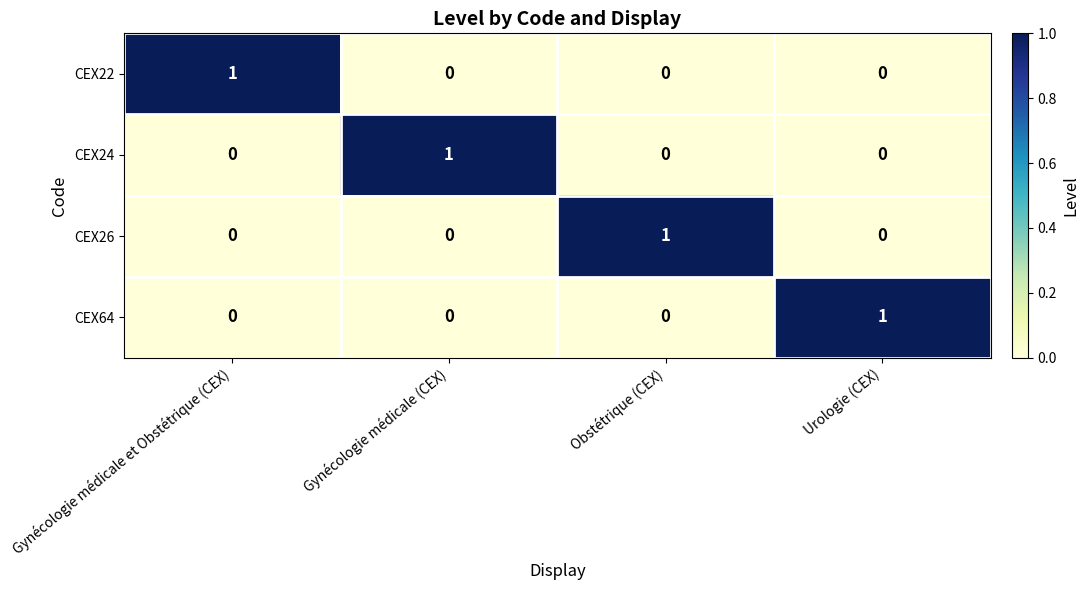

The value of CEX24 at Gynécologie médicale (CEX) is 1. True or false?

True